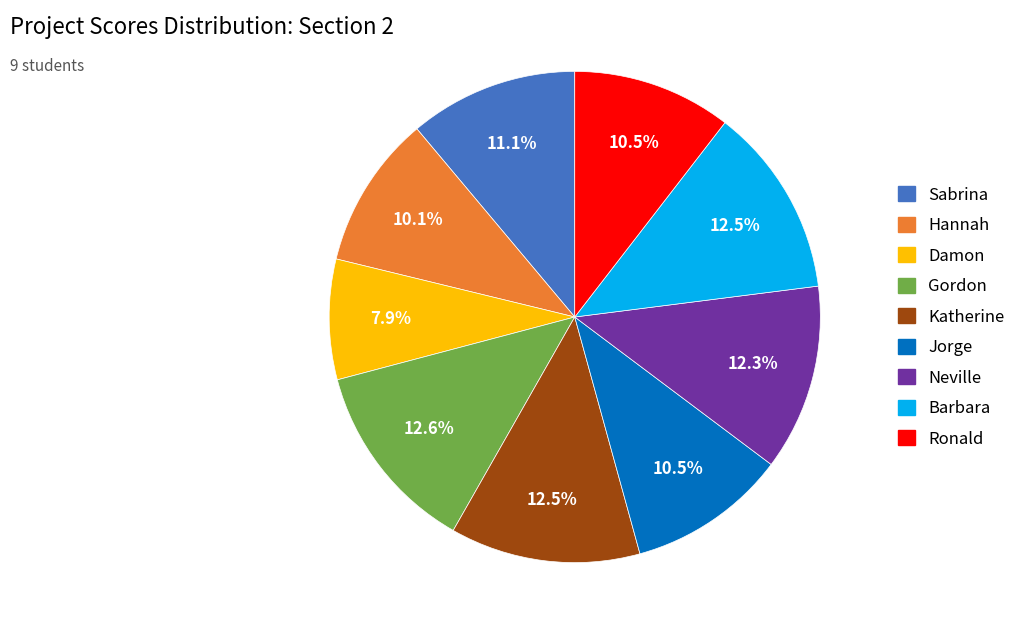

What is the ratio of the value at Ronald to the value at Damon?

1.3